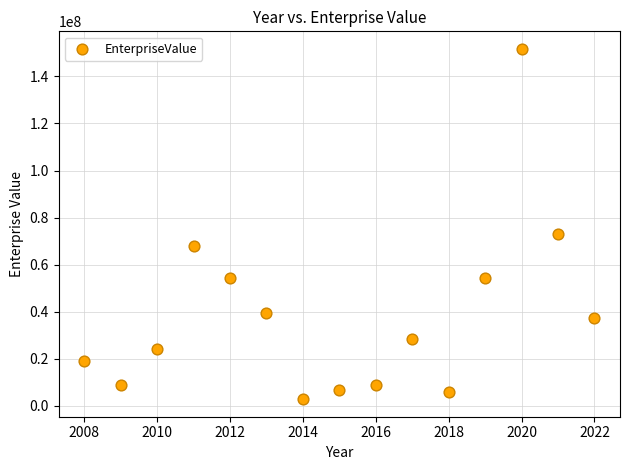

What Y value in the scatter plot is closest to 77270734?

72829778.3